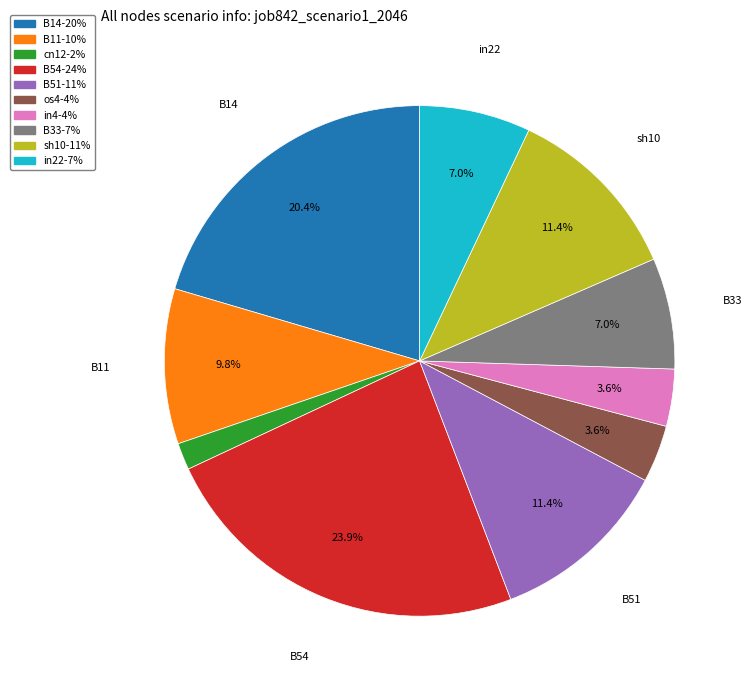

Does any single category account for the majority?

No